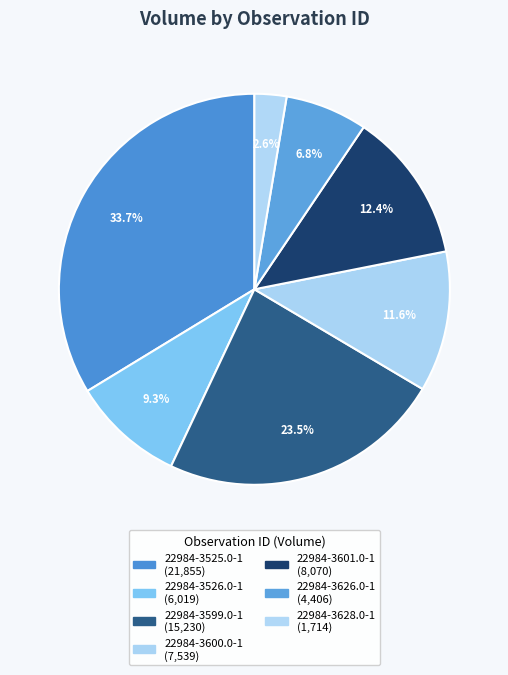

How many segments does this pie chart have?

7